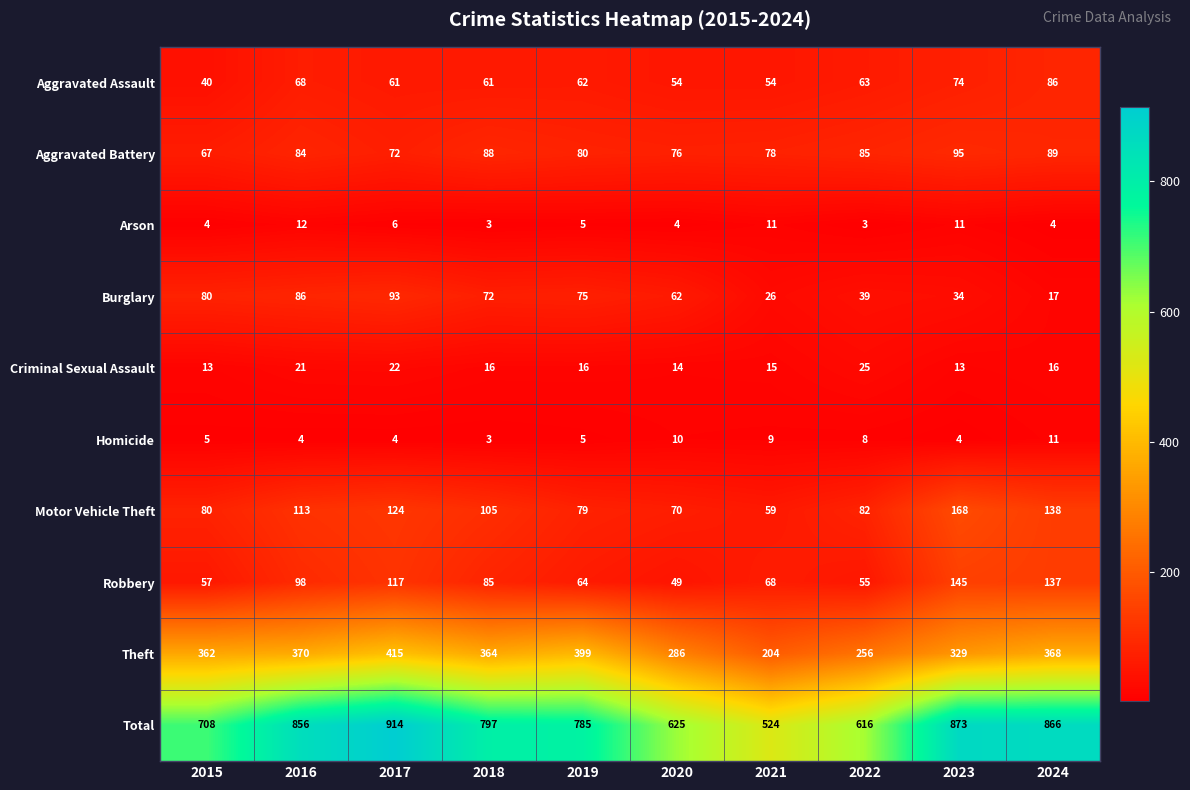

Which series has the largest total across all categories?

Total